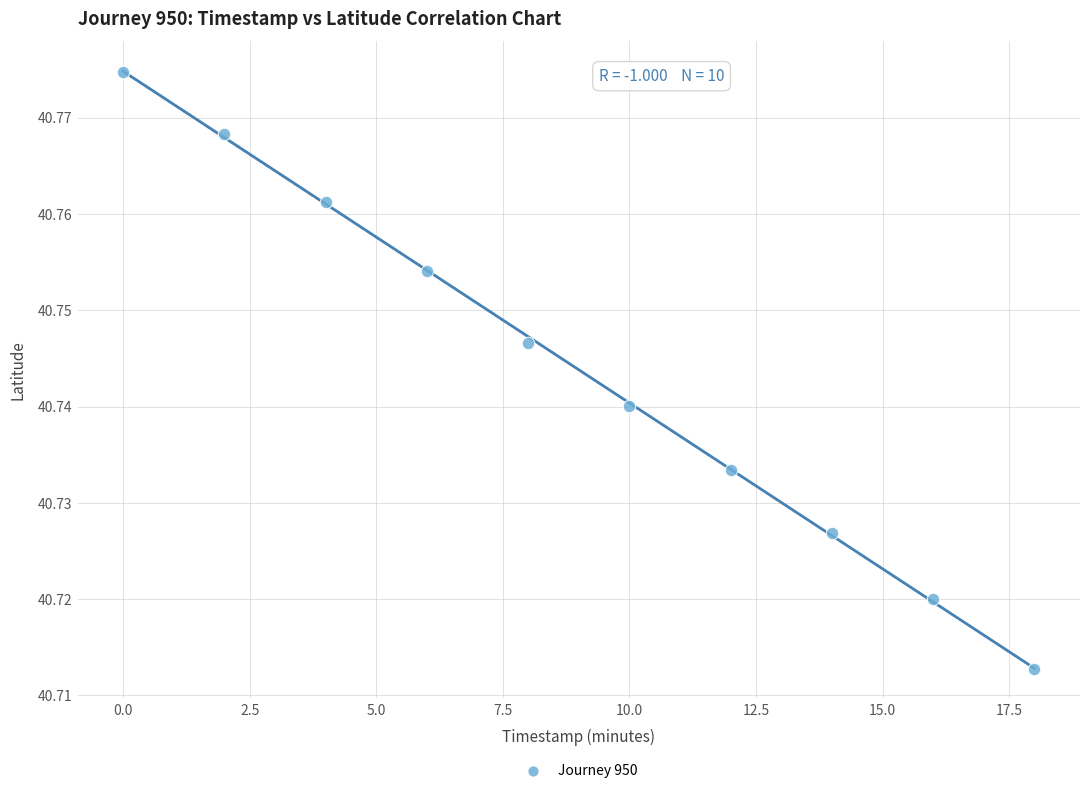

What is the range of X values (max minus min)?

18.0